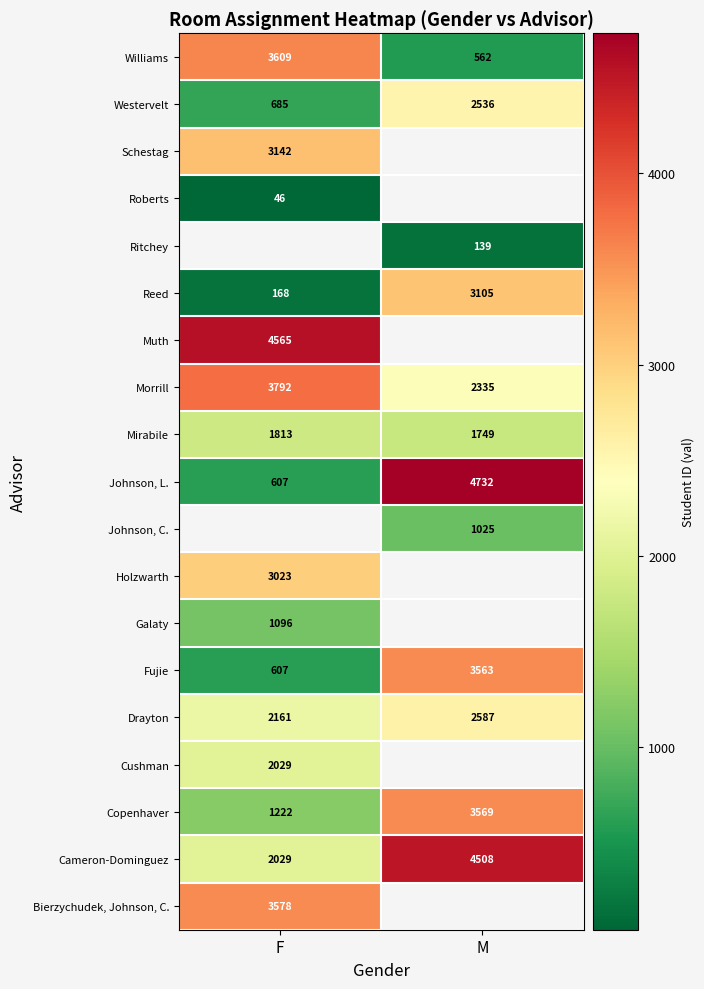

How many categories are shown in the chart?

2